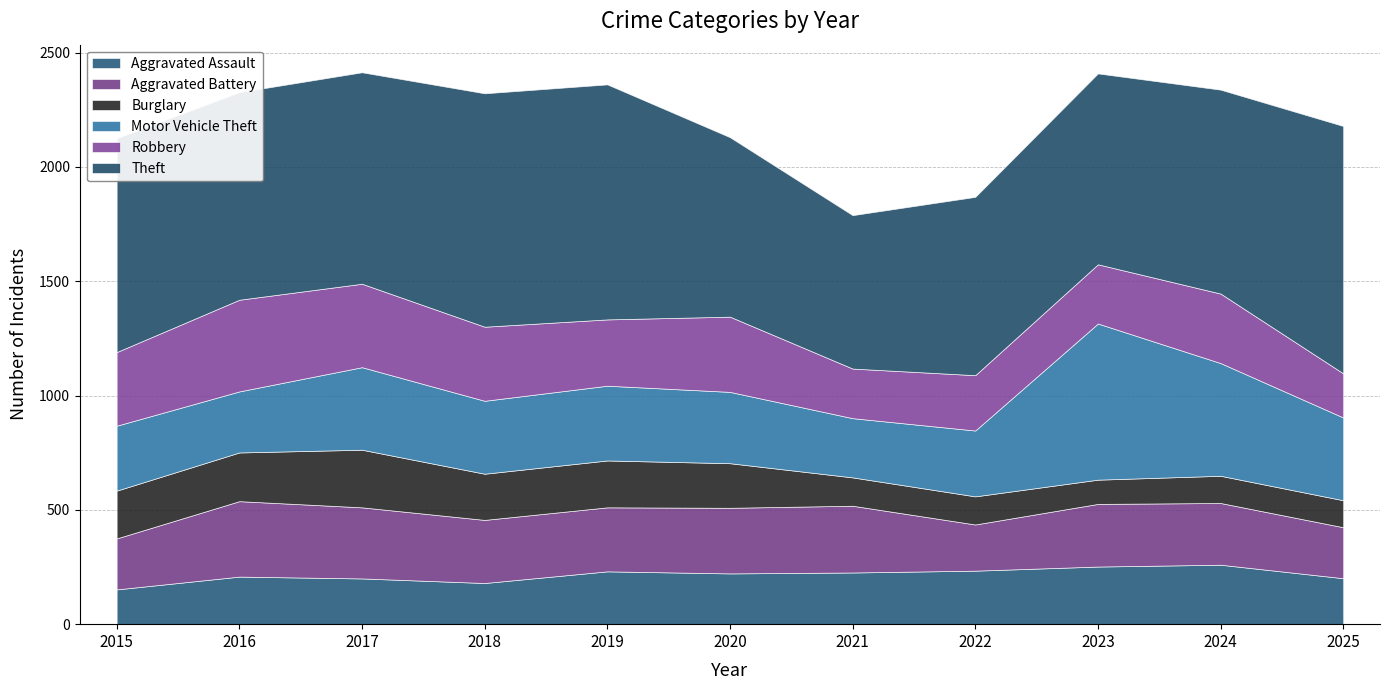

What is the difference between the highest and lowest values at 2017?

725